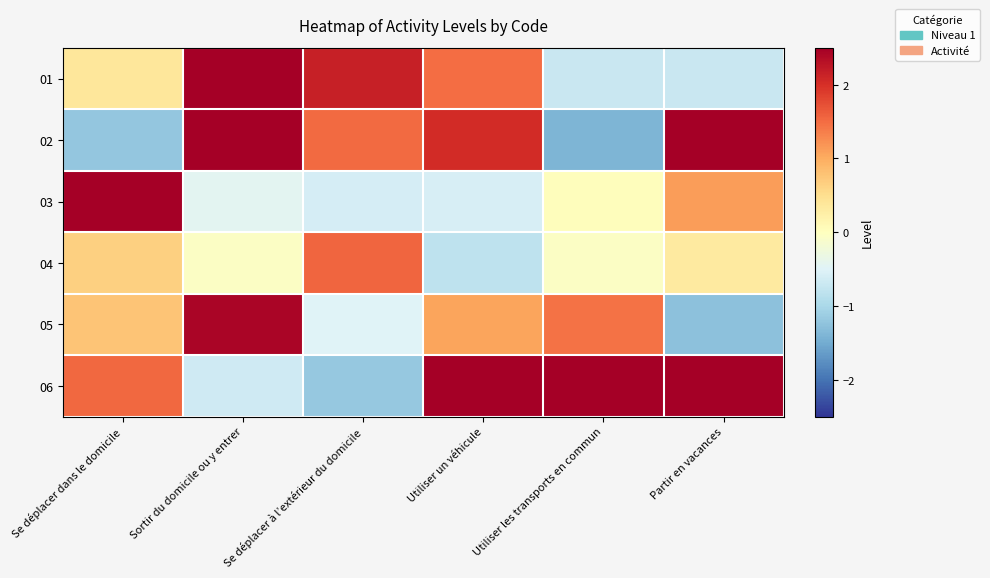

Rank the series by their maximum value, from lowest to highest.

04, 05, 03, 01, 06, 02